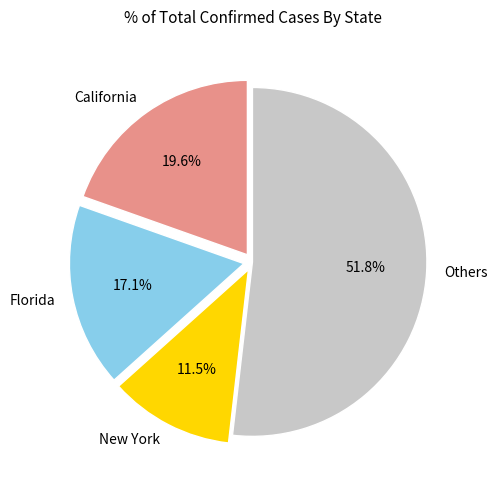

Rank the categories by value from lowest to highest.

New York, Florida, California, Others